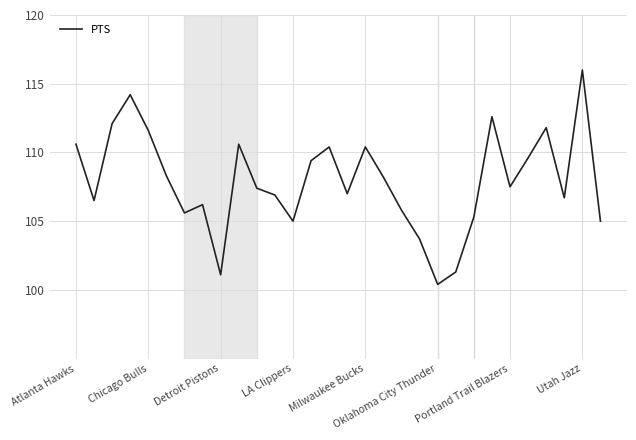

What is the difference between the second highest and second lowest values?

13.1